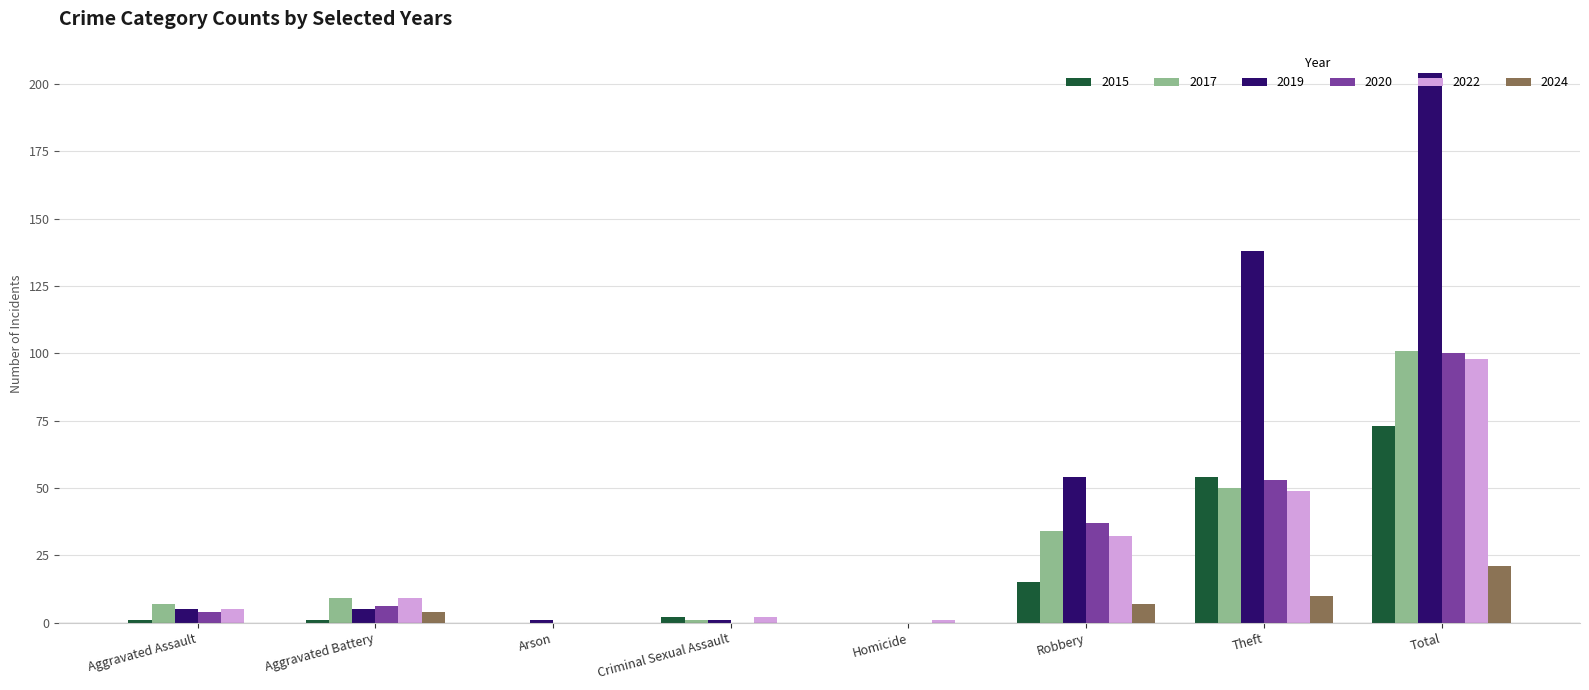

At which category is the sum across all series the highest?

Total